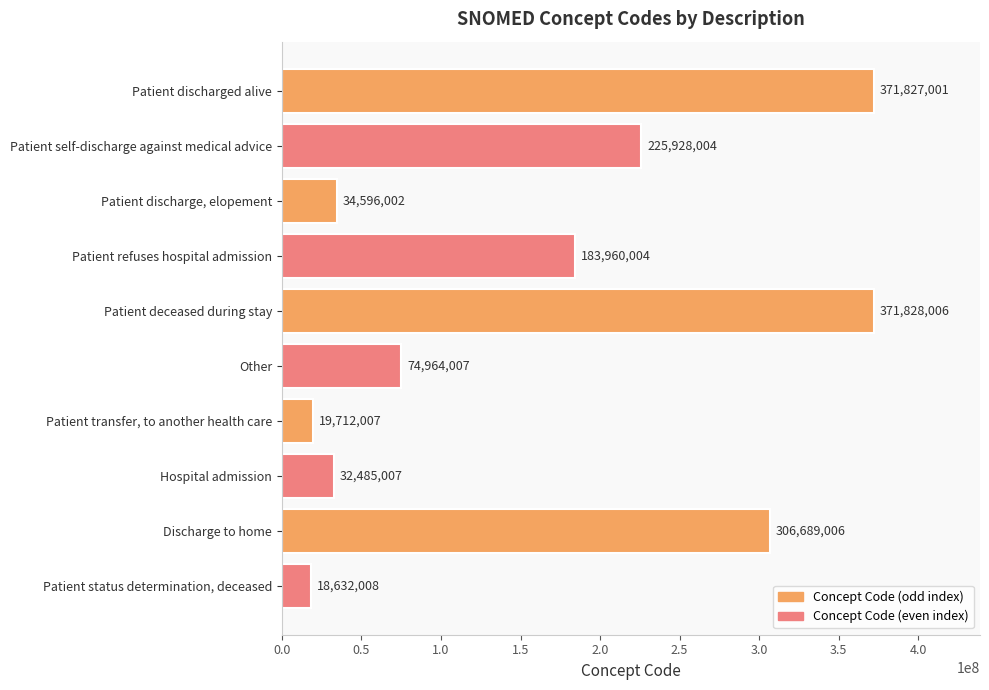

True or false: the data shows 19712007 at Patient transfer, to another health care.

True